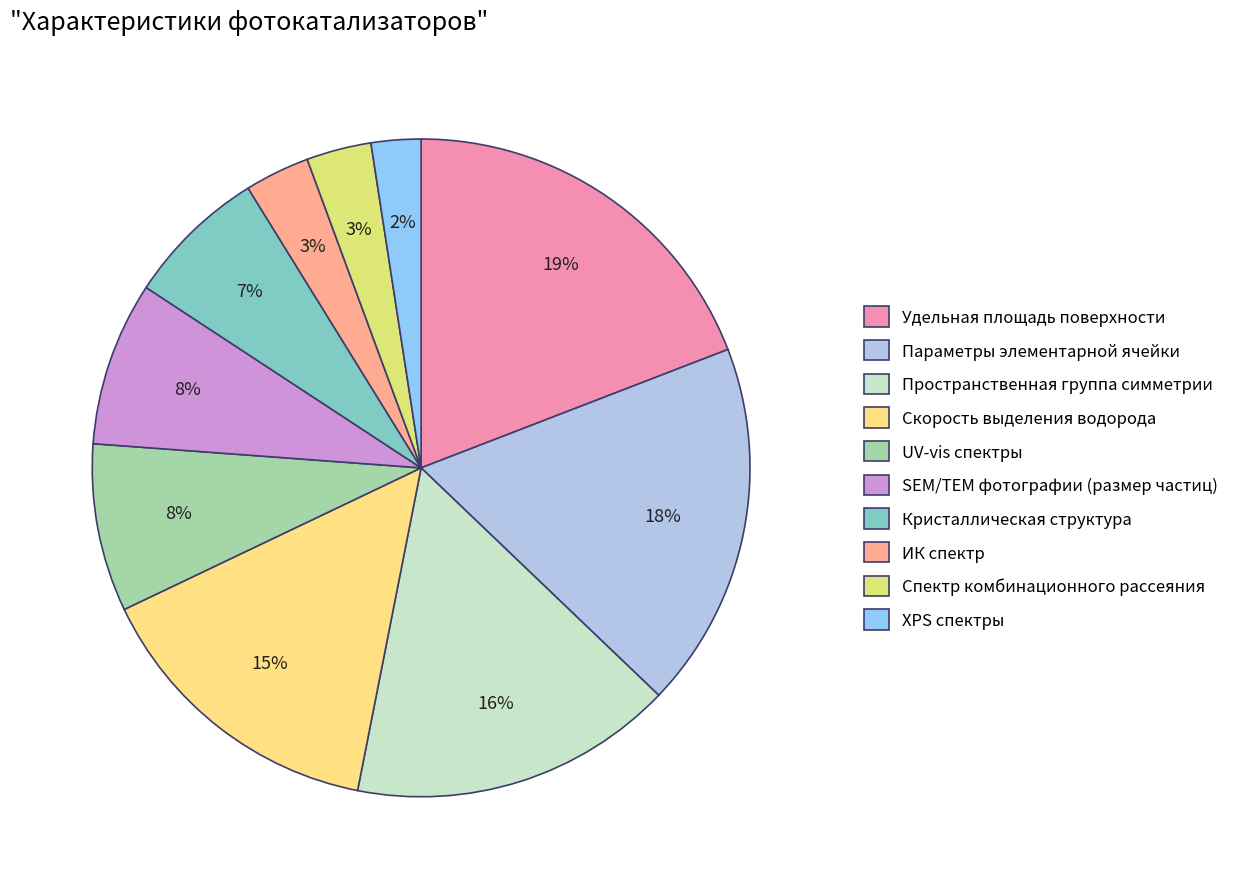

Rank the categories by value from lowest to highest.

XPS спектры, ИК спектр, Спектр комбинационного рассеяния, Кристаллическая структура, SEM/TEM фотографии (размер частиц), UV-vis спектры, Скорость выделения водорода, Пространственная группа симметрии, Параметры элементарной ячейки, Удельная площадь поверхности